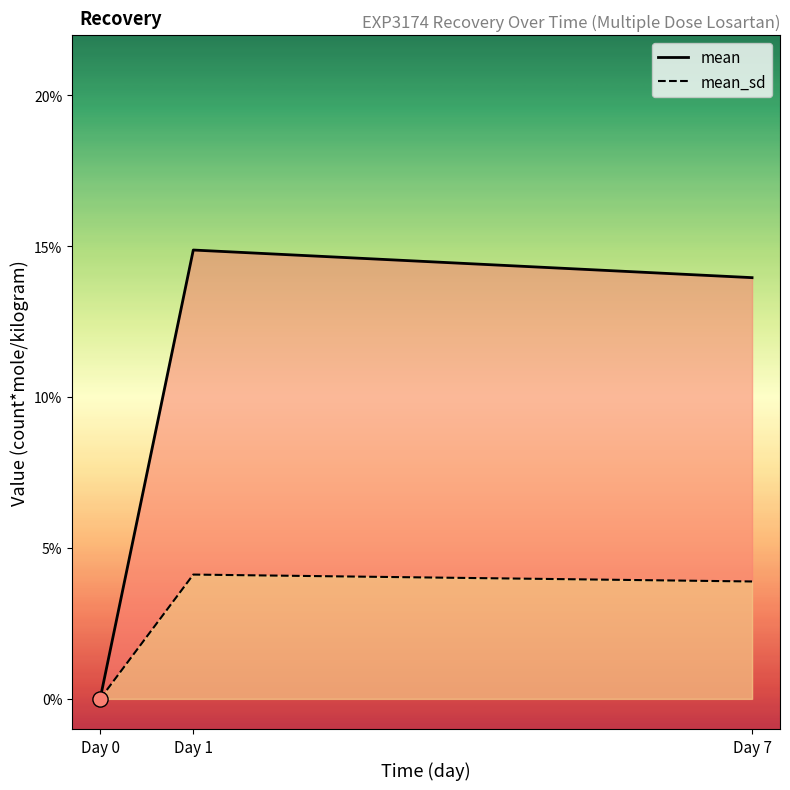

What are all the series names shown in the legend?

mean, mean_sd